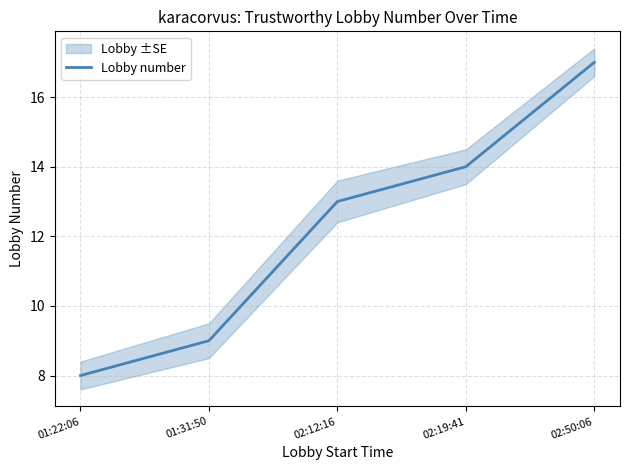

Reading left to right, what are all the values shown in this chart?

8	9	13	14	17